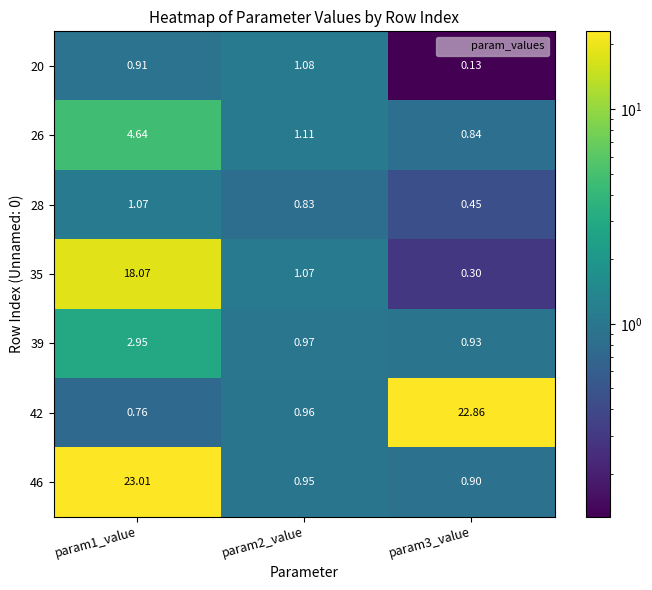

At how many categories does at least one series exceed 5?

2